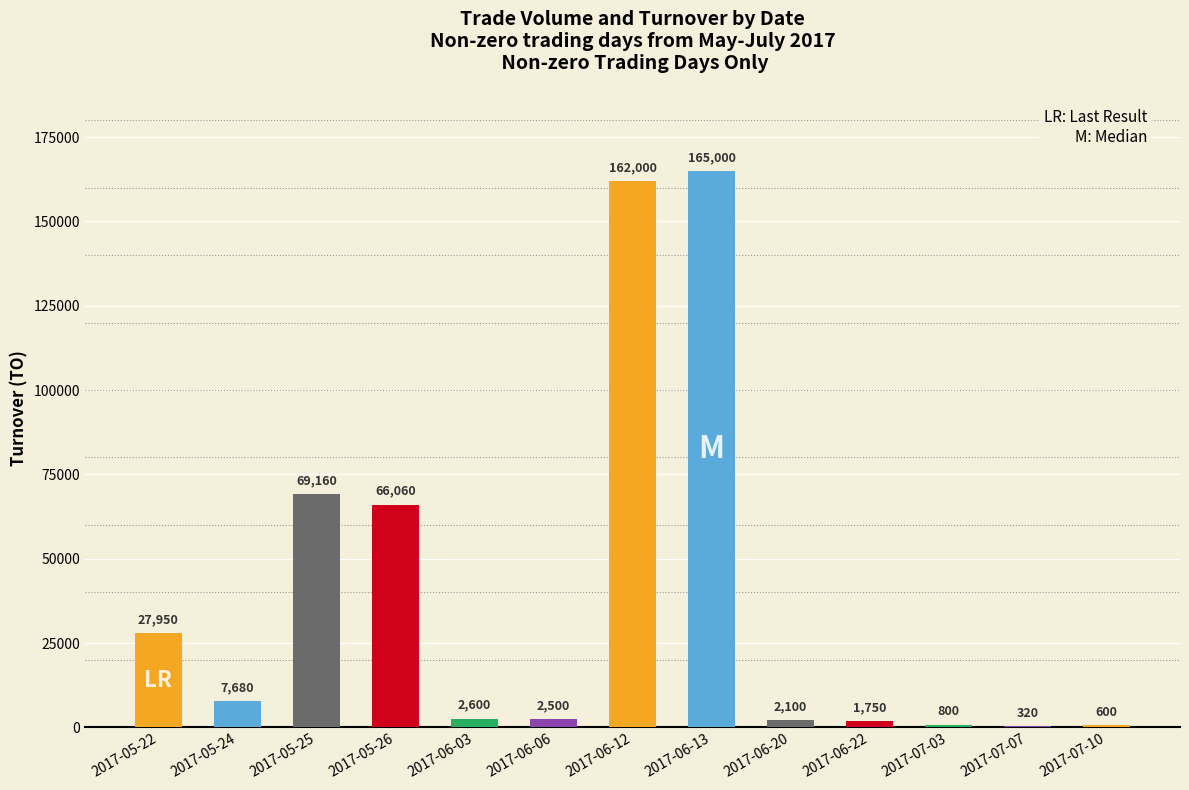

What is the maximum value shown in the chart?

165000